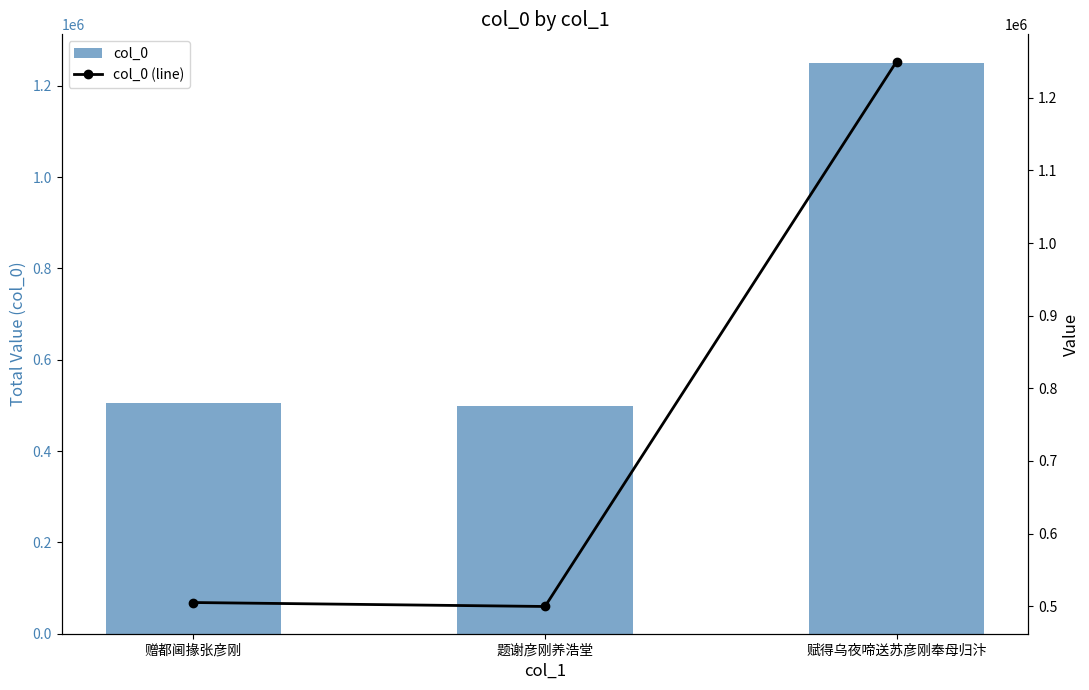

What is the label of the 3rd bar from the right?

赠都阃掾张彦刚